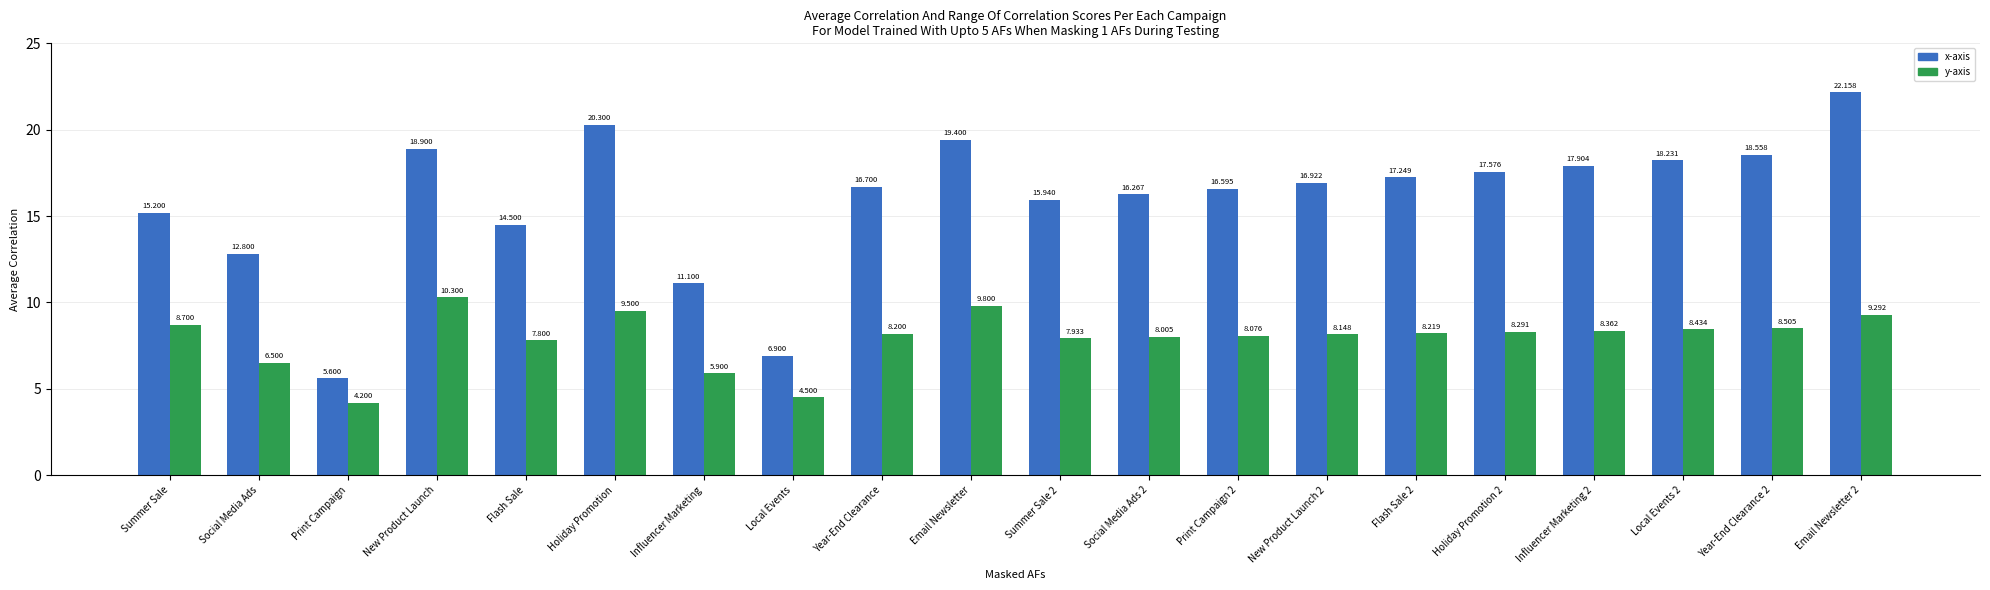

What is the total value across all series at Year-End Clearance 2?

27.1